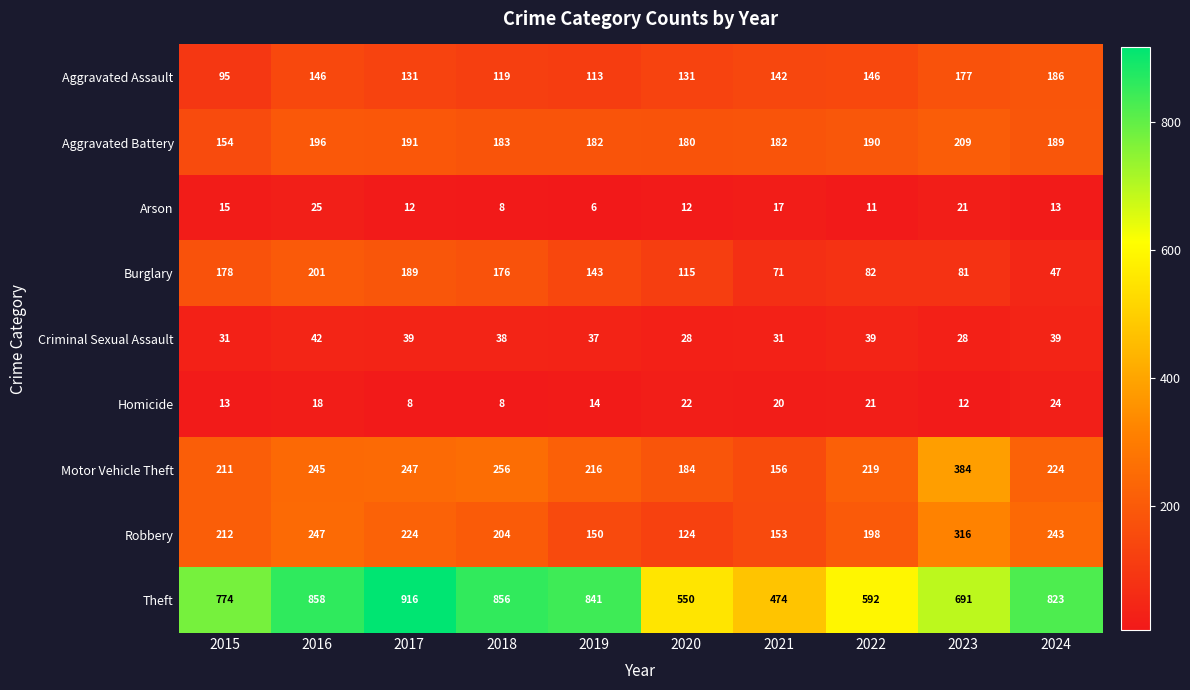

Which series changed the most between 2015 and 2023?

Motor Vehicle Theft